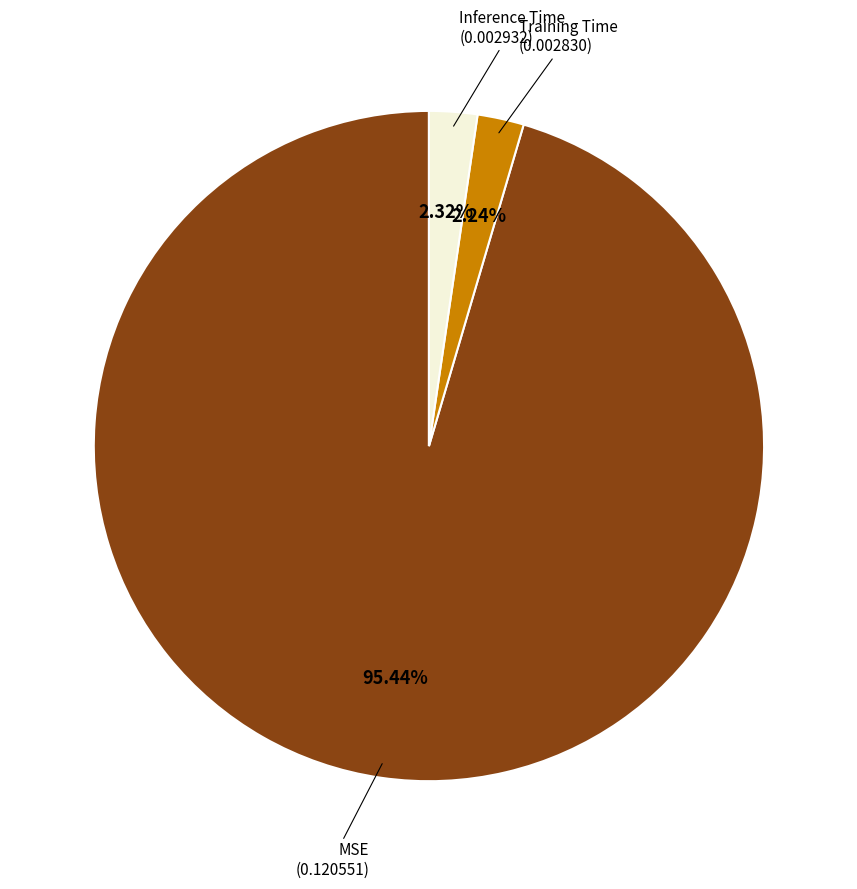

Is there a majority slice in this chart?

Yes